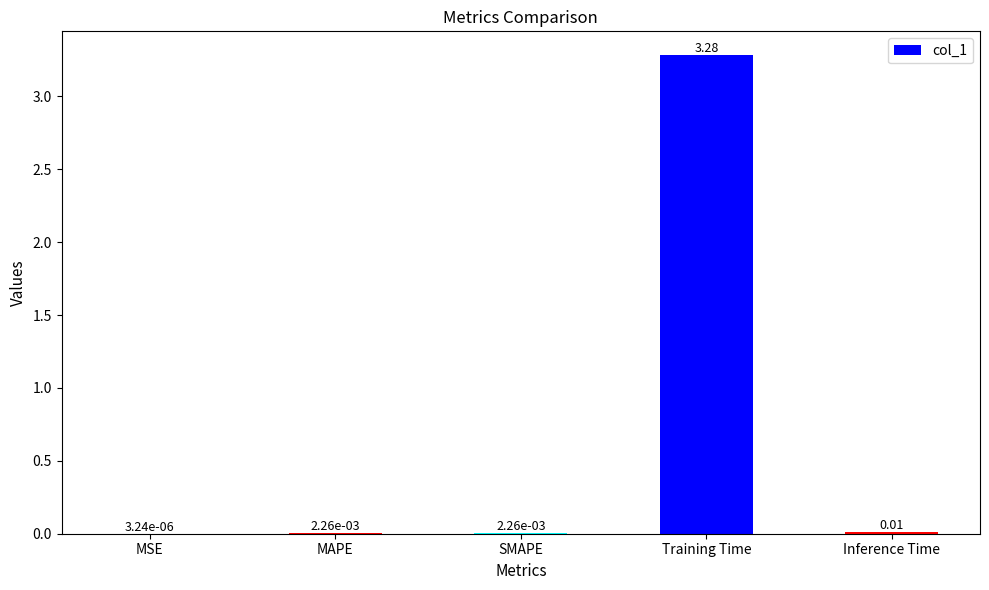

What is the change in value from MSE to Training Time?

+3.3